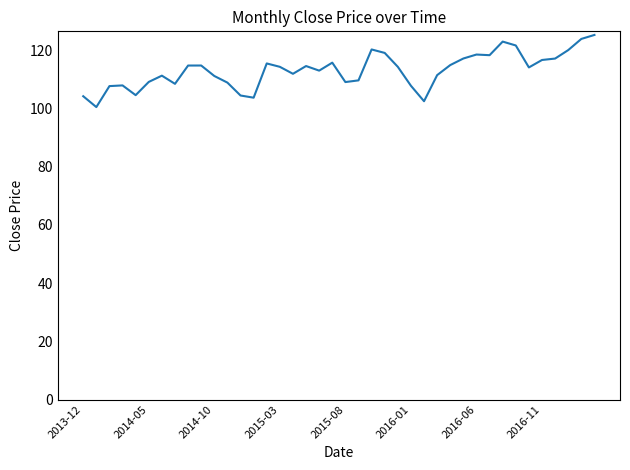

What is the maximum value shown in the chart?

125.3